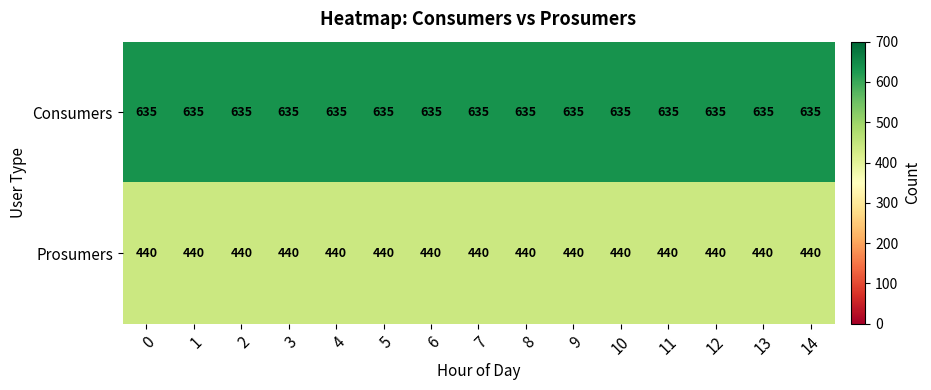

Is the value of Consumers at 11 greater than the value of Prosumers at 12?

Yes